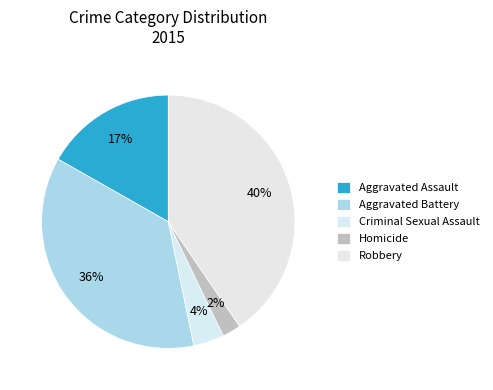

Combined, do Homicide and Robbery account for over 50%?

No